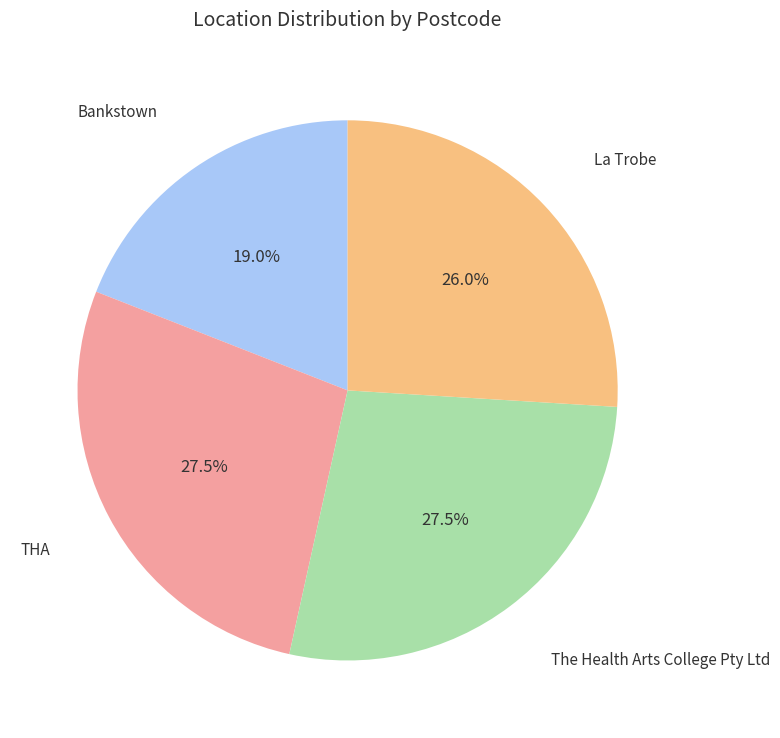

Is there a majority slice in this chart?

No